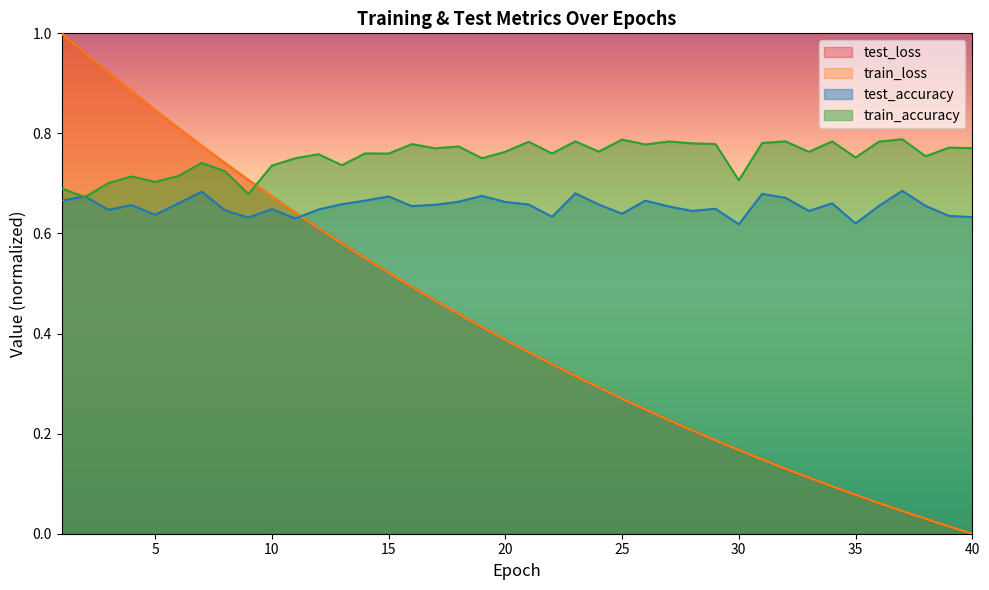

List the labels in order of train_loss value, smallest first.

40, 39, 38, 37, 36, 35, 34, 33, 32, 31, 30, 29, 28, 27, 26, 25, 24, 23, 22, 21, 20, 19, 18, 17, 16, 15, 14, 13, 12, 11, 10, 9, 8, 7, 6, 5, 4, 3, 2, 1